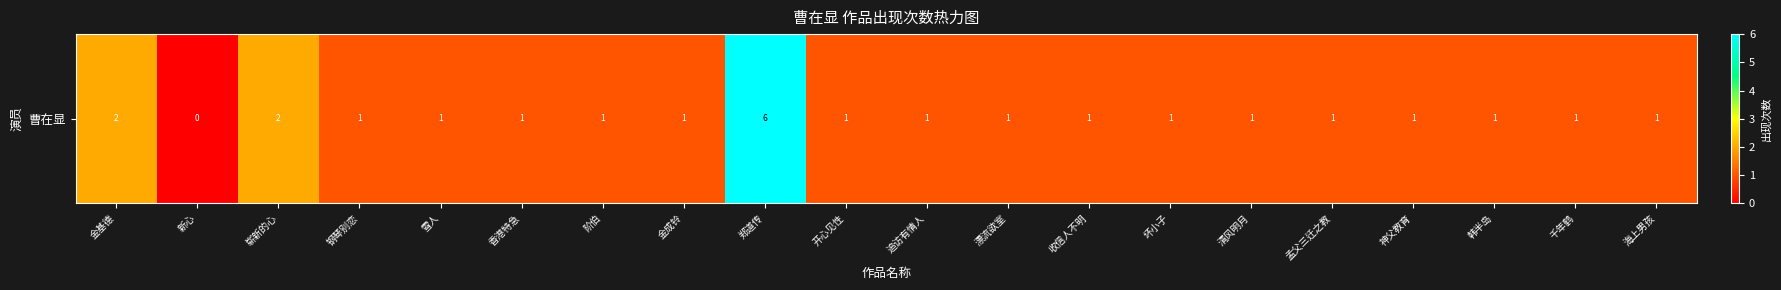

What value does the data have at 开心见性?

1